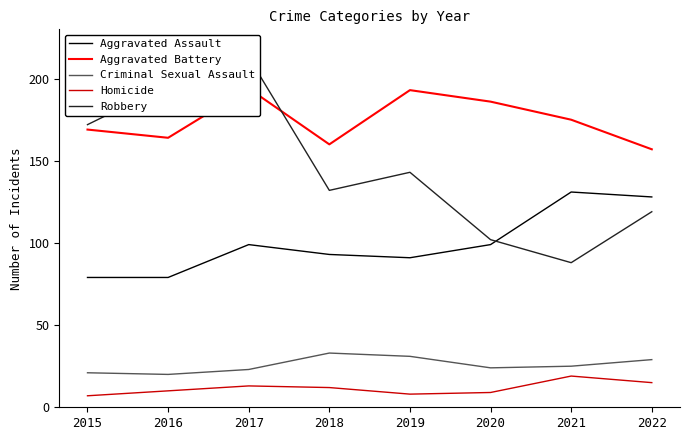

True or false: Homicide and Aggravated Battery cross at least once.

False